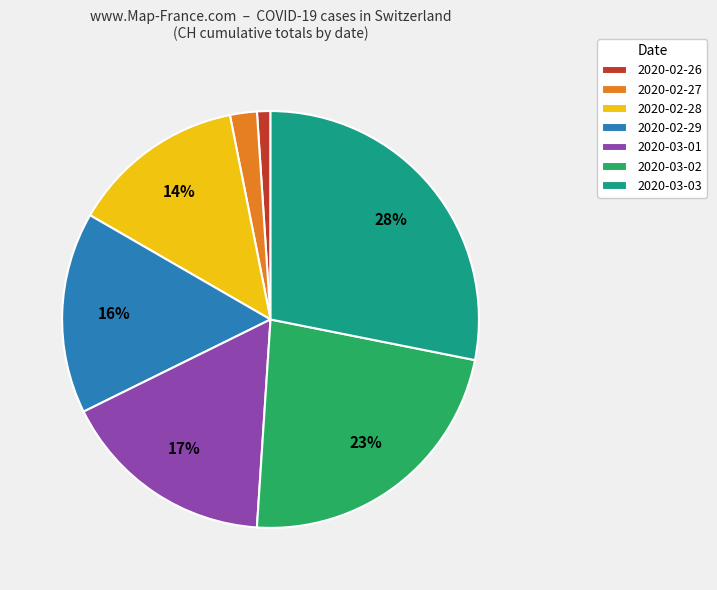

Do 2020-02-26 and 2020-03-03 together represent more than half of the pie?

No